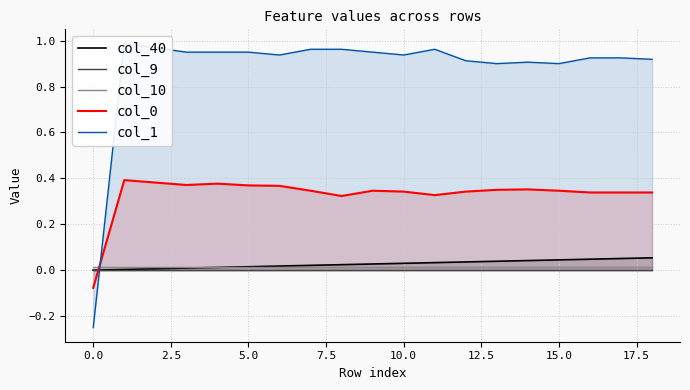

True or false: col_40 has more than 0 points higher than both neighbors.

False